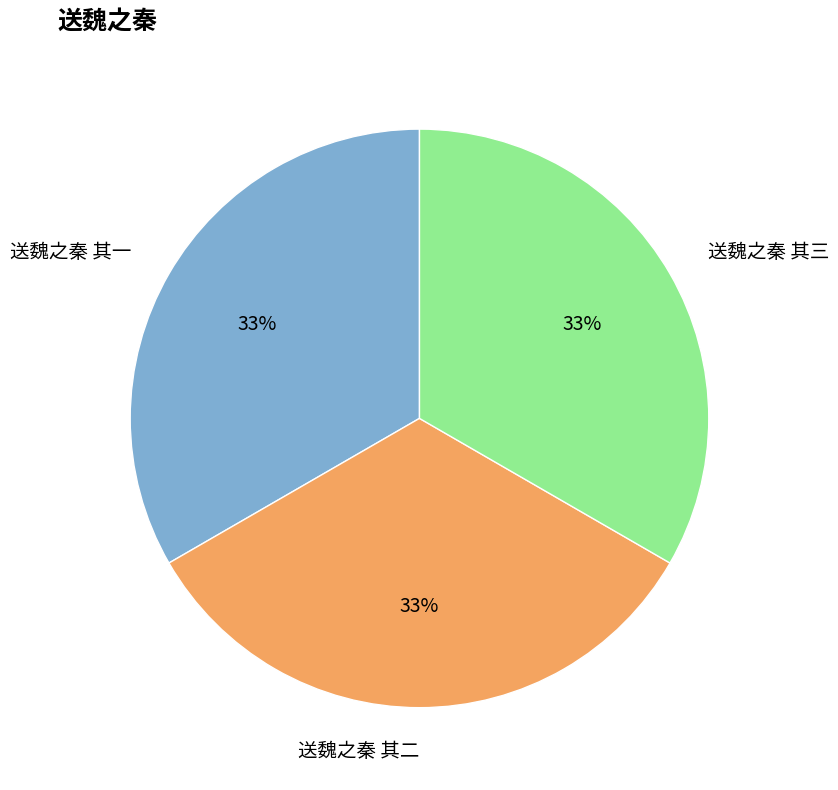

Does 送魏之秦 其三 account for over 50% of the chart?

No